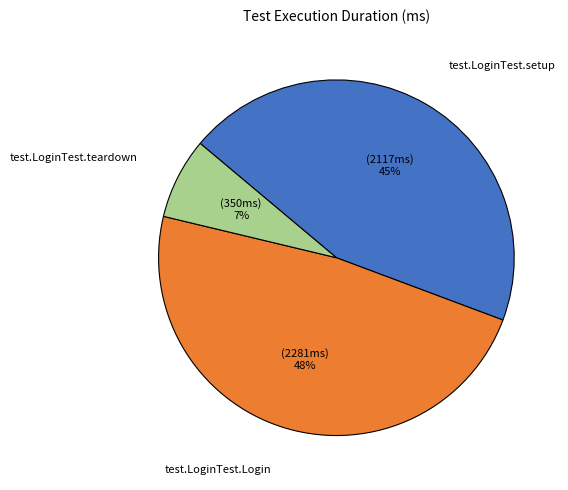

Is there any slice that represents more than half of the pie?

No